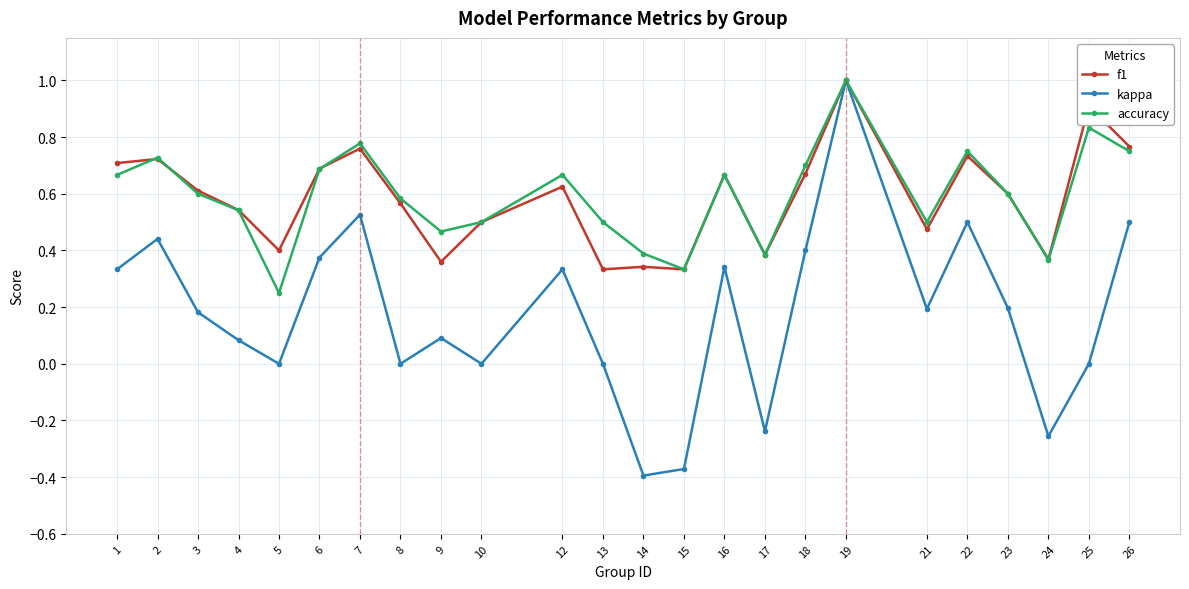

How many lines are shown in the chart?

3